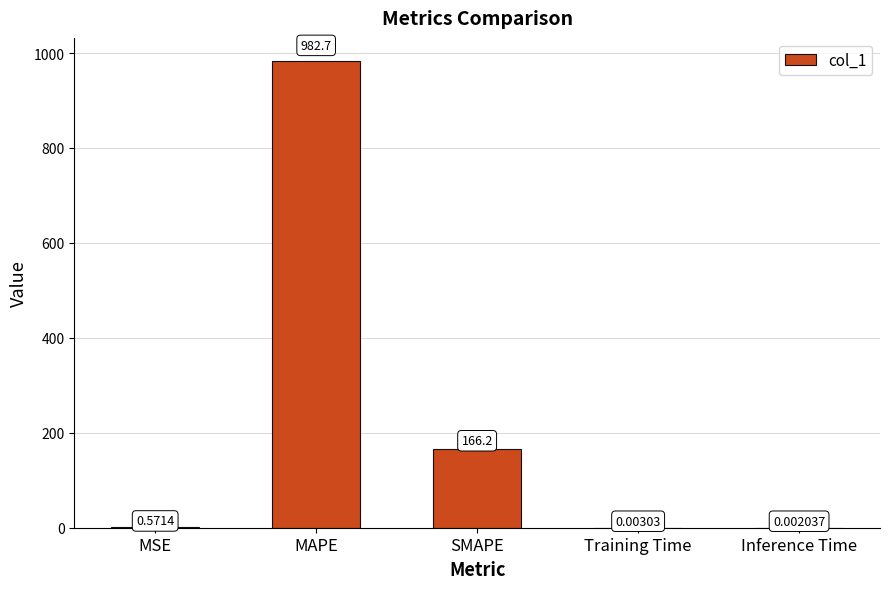

Which category has the highest value across all series?

MAPE